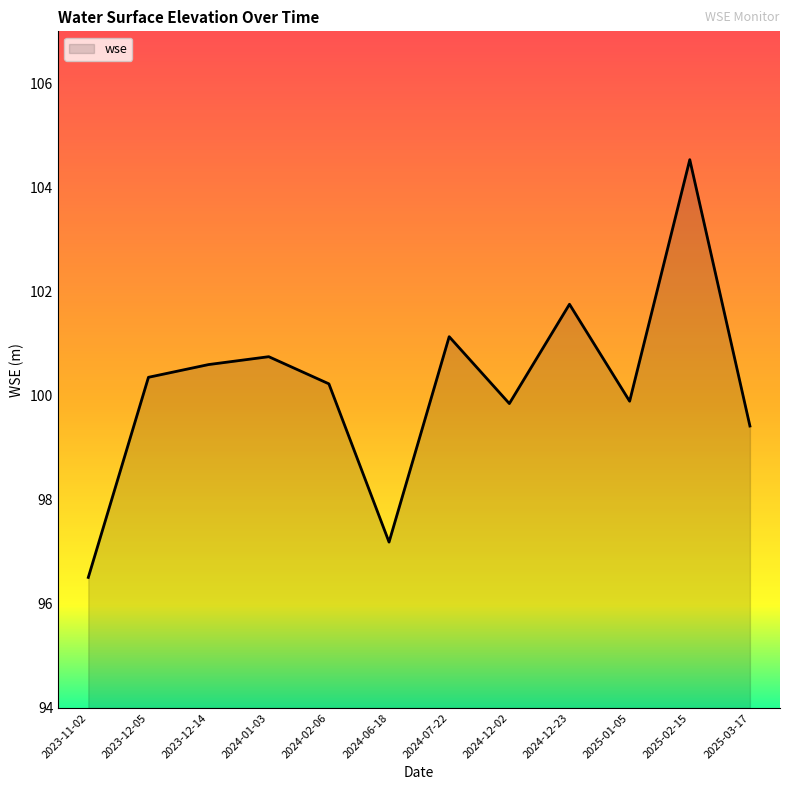

Which has a higher value, 2023-12-14 or 2024-07-22?

2024-07-22